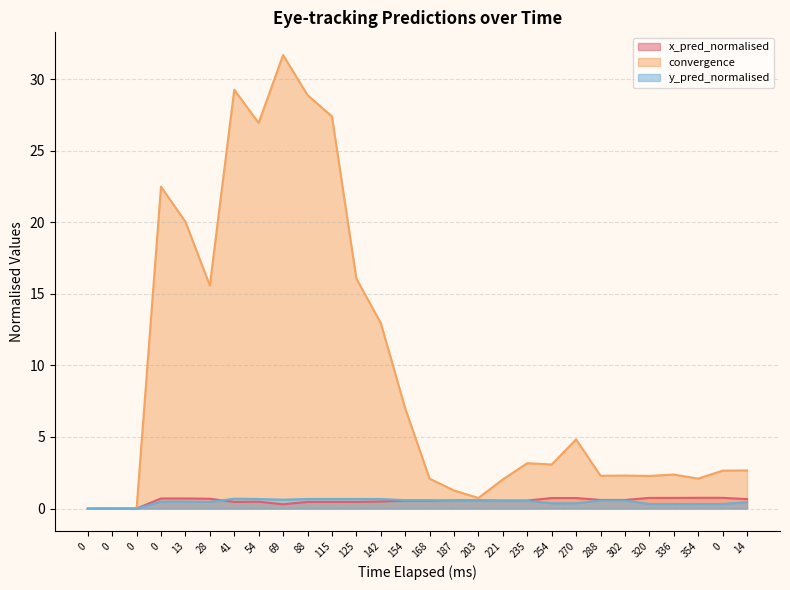

Between 125 and 254, which is larger?

254